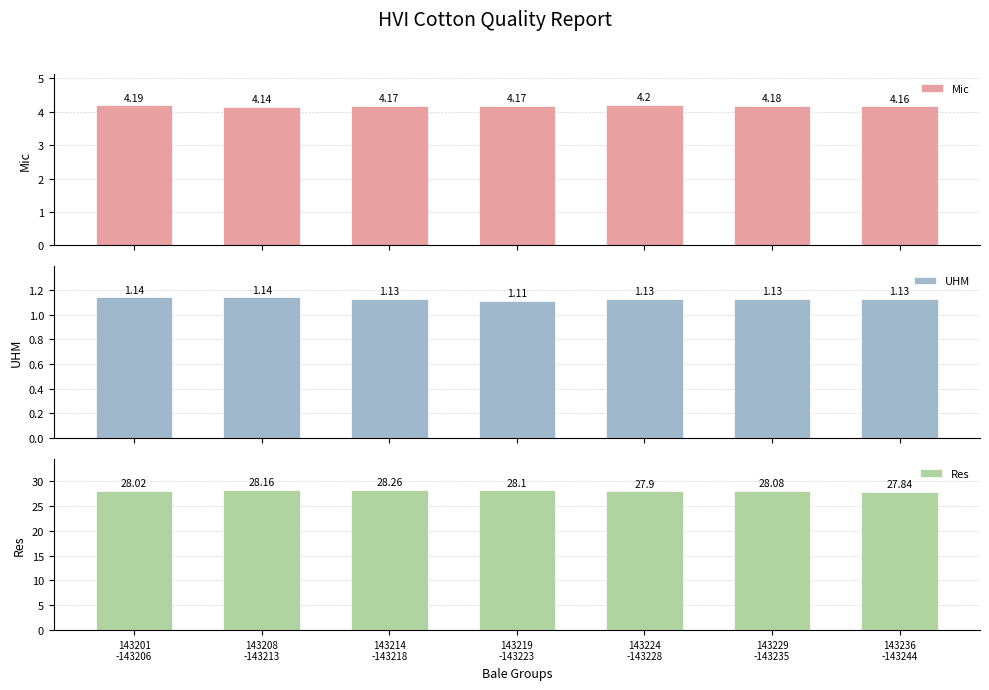

How many UHM values are between 1 and 2?

7